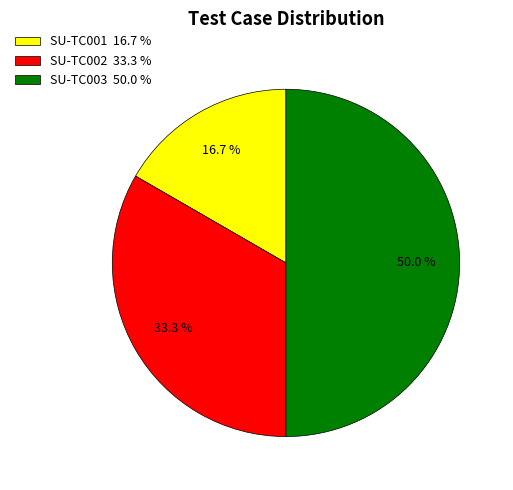

How much of the chart is everything except SU-TC003?

50.0%